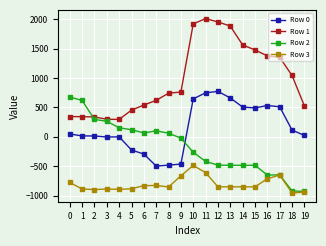

What value does the Row 1 series have at 17?

1351.5